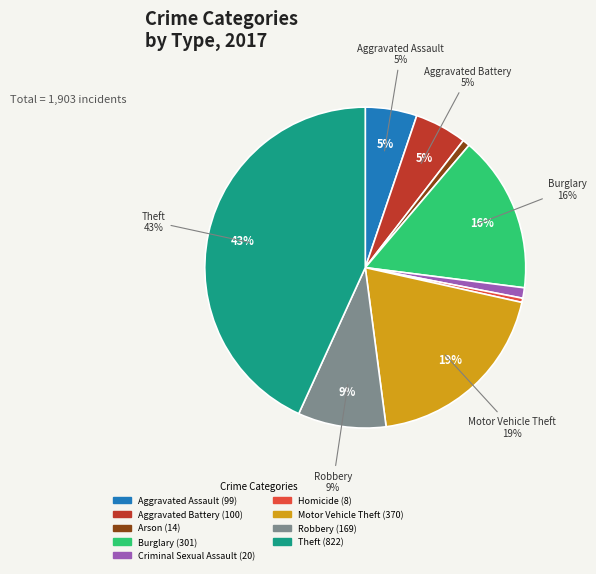

What percentage is NOT represented by Burglary?

84.2%